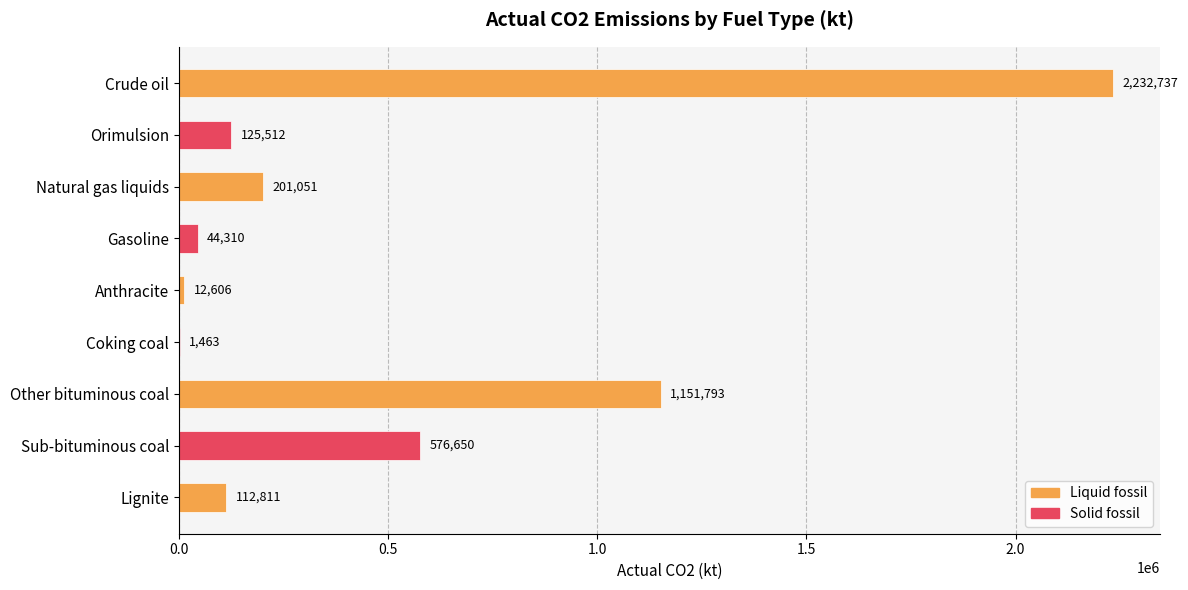

Where is the data nearest to the value 1117100?

Other bituminous coal